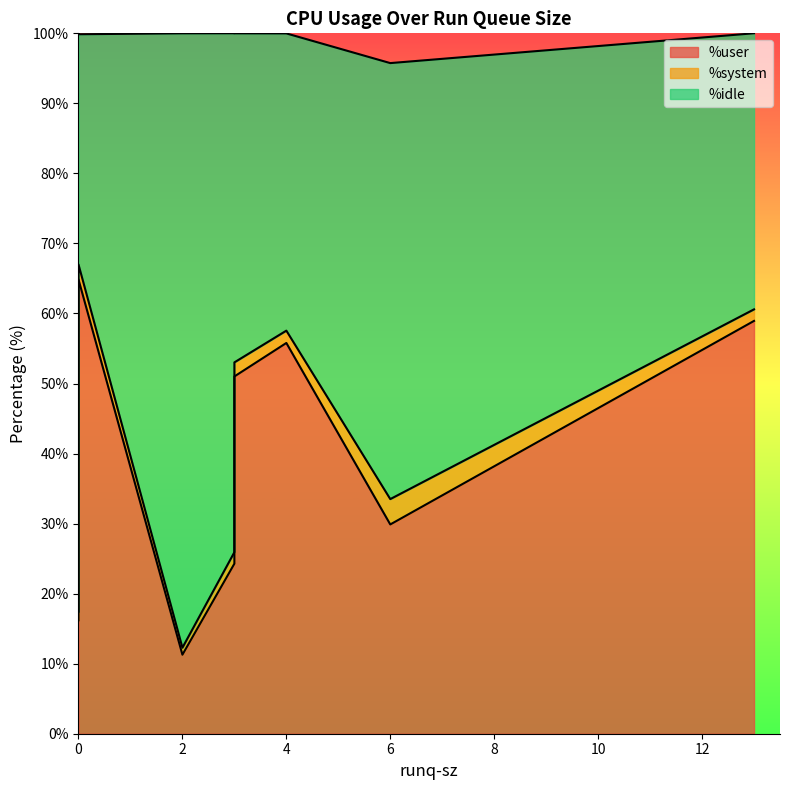

Is the value of %user at 2 greater than the value of %idle at 6?

No